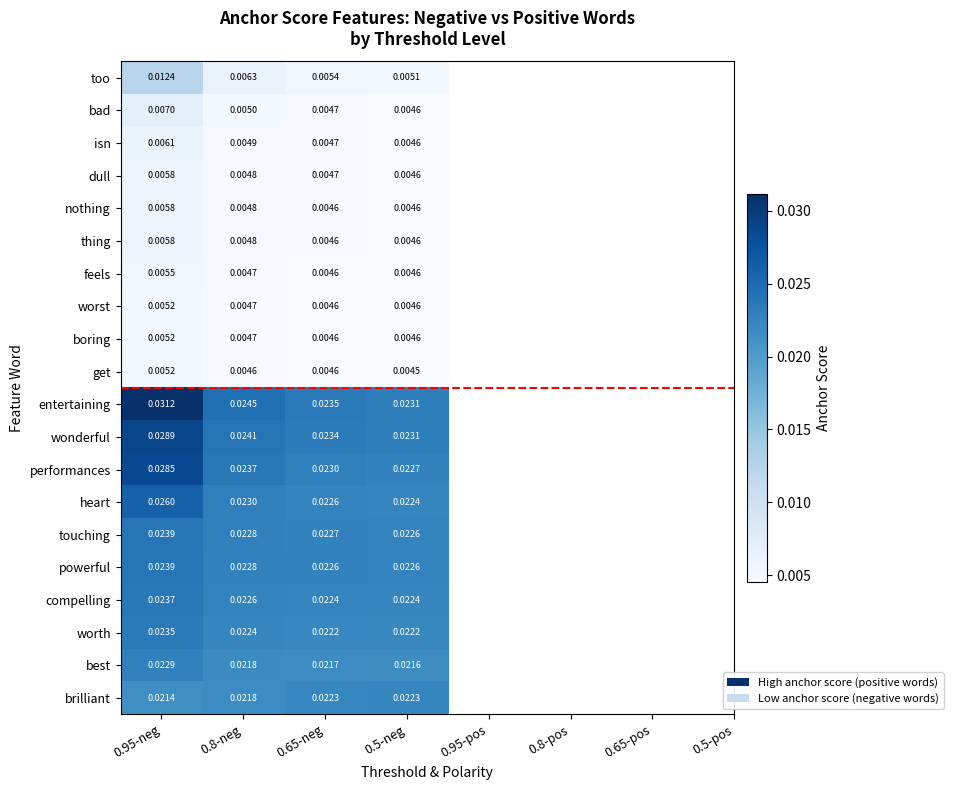

Which series has the largest total across all categories?

entertaining